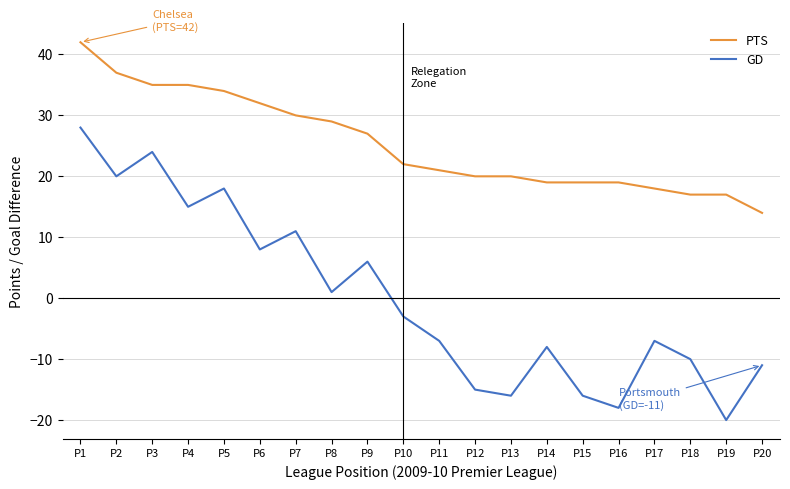

Where does the PTS series first go above 22?

P1